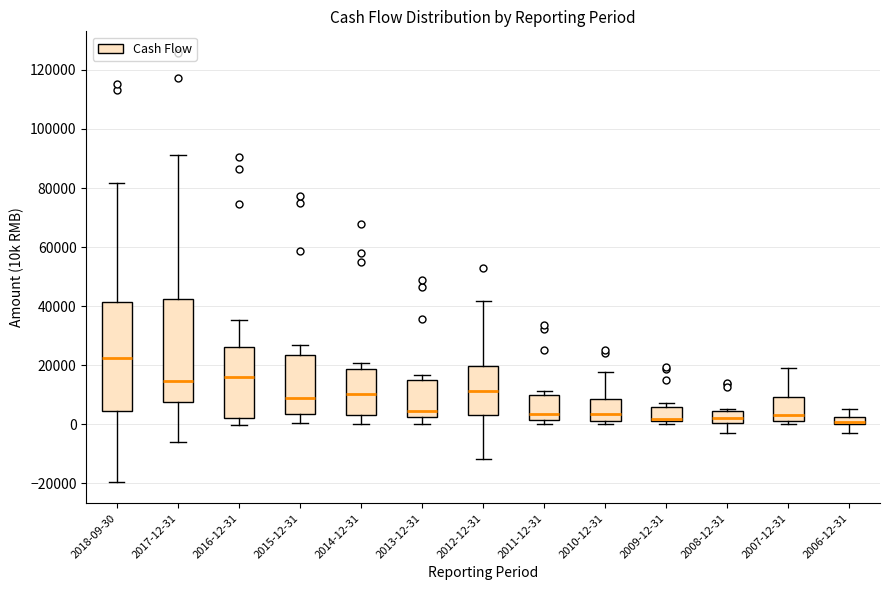

Where does the upper whisker of the box for 2012-12-31 end on the y-axis? The values are not printed on the chart, so give them approximately, as read against the axis.

42000